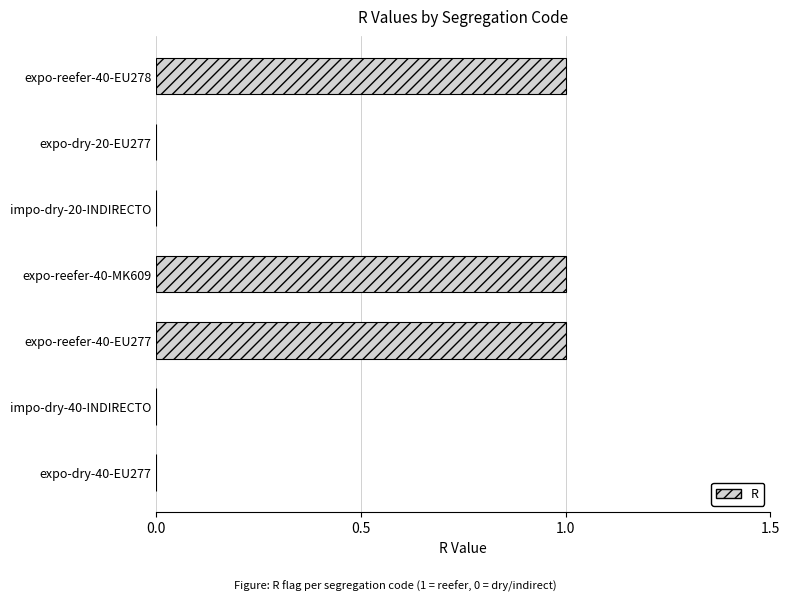

Is it true that the value at impo-dry-40-INDIRECTO is 0?

True